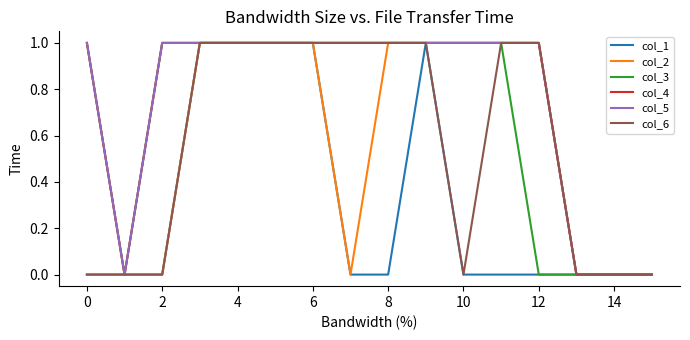

Which series has the largest range (max minus min)?

col_1